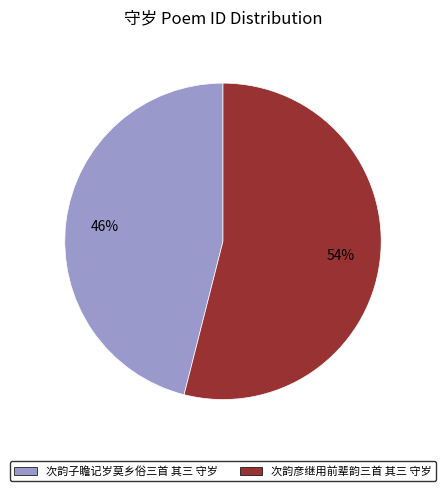

To the nearest percent, what portion does 次韵子瞻记岁莫乡俗三首 其三 守岁 represent?

46%